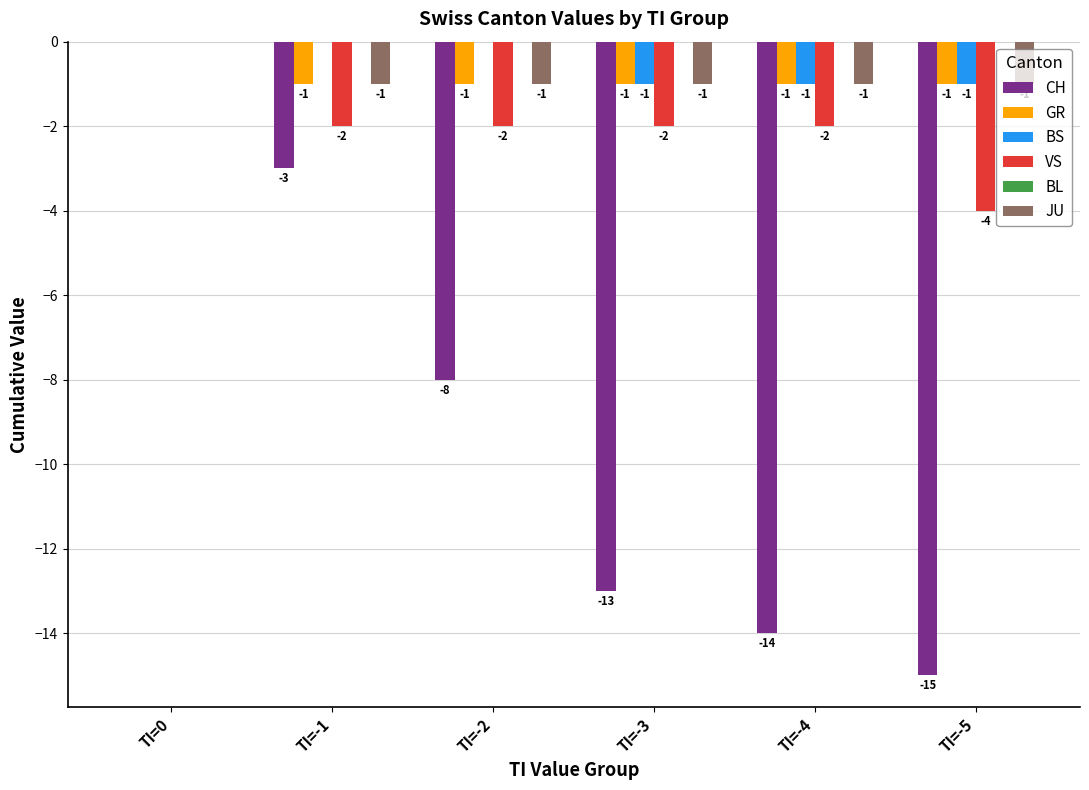

What is the total value across all series at TI=-2?

-12